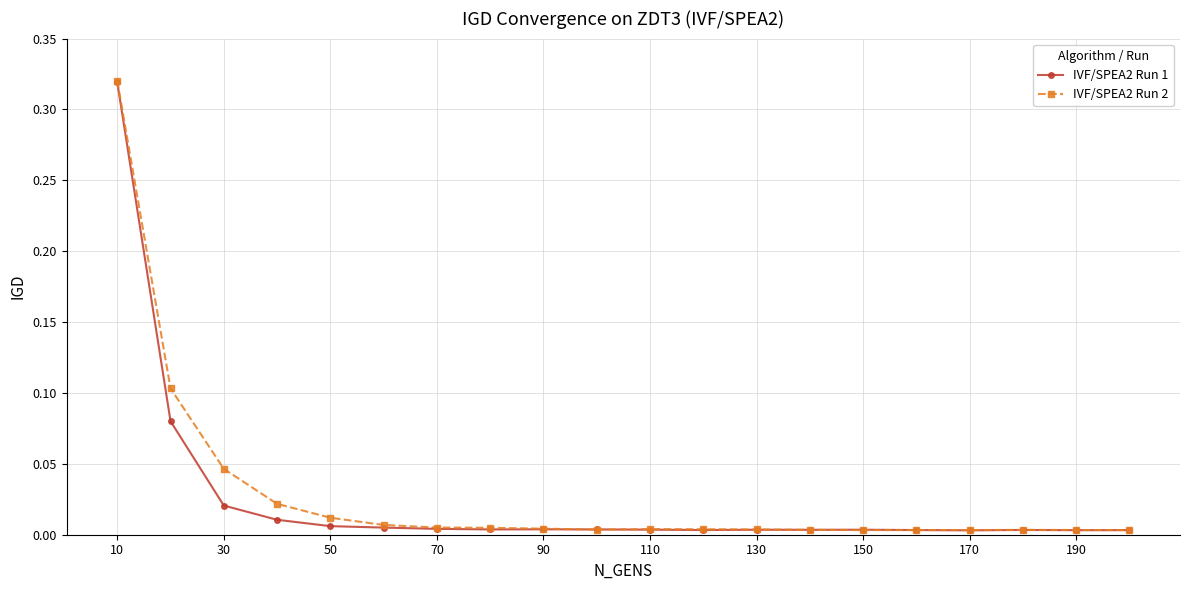

Which series has the widest spread of values?

IVF/SPEA2 Run 2